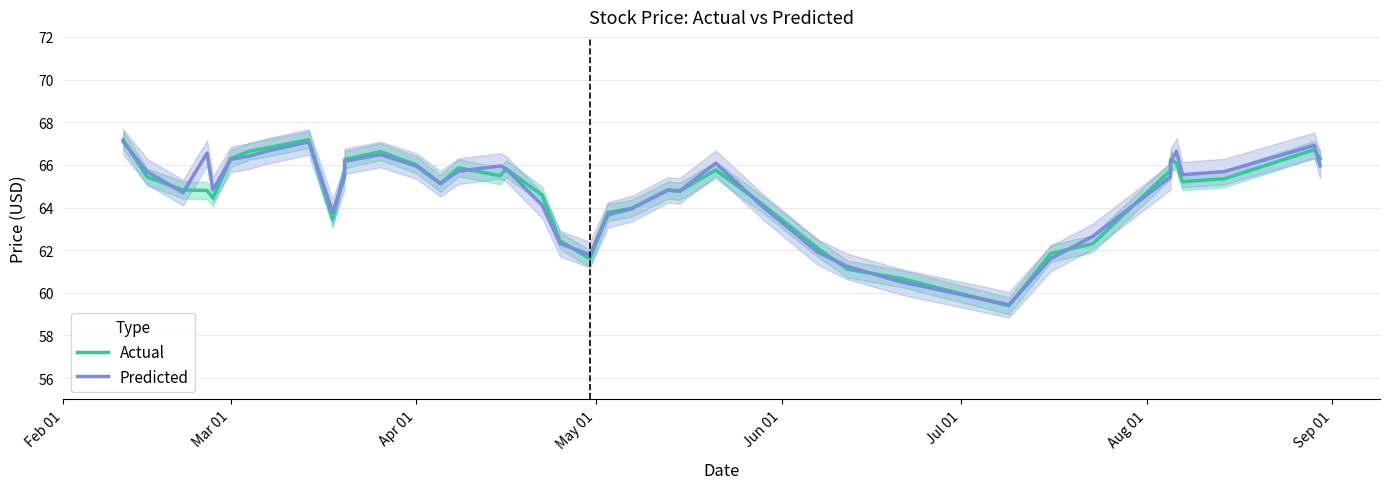

Count the number of categories in the chart.

40